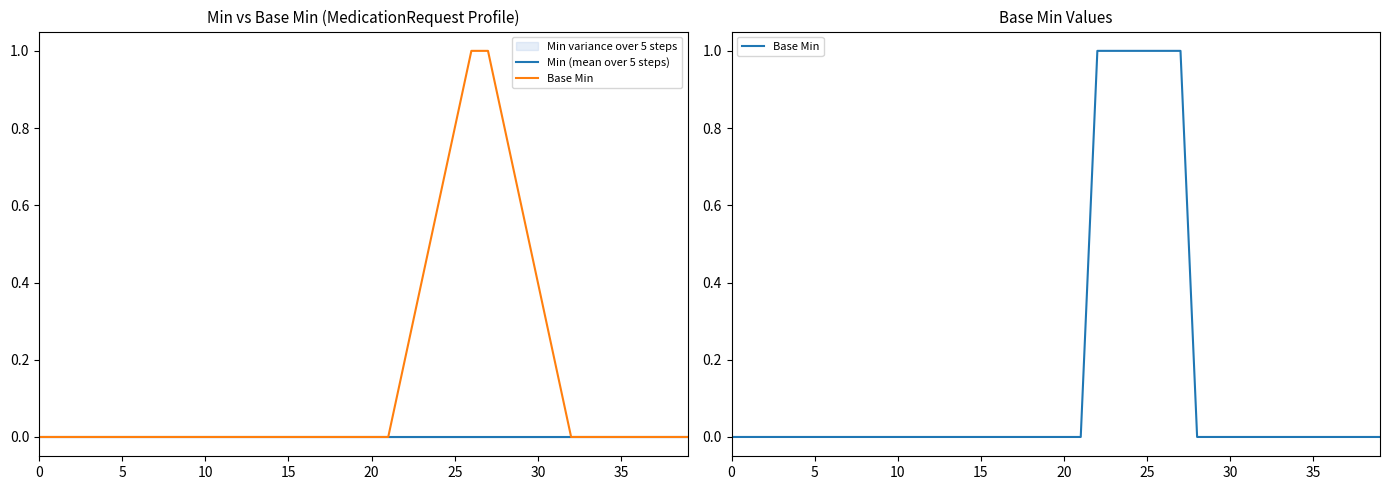

Reading left to right, extract all data points from this chart.

Min (mean over 5 steps): 0	0	0	0	0	0	0	0	0	0	0	0	0	0	0	0	0	0	0	0	0	0	0	0	0	0	0	0	0	0	0	0	0	0	0	0	0	0	0	0
Base Min: 0	0	0	0	0	0	0	0	0	0	0	0	0	0	0	0	0	0	0	0	0	0	1	1	1	1	1	1	0	0	0	0	0	0	0	0	0	0	0	0